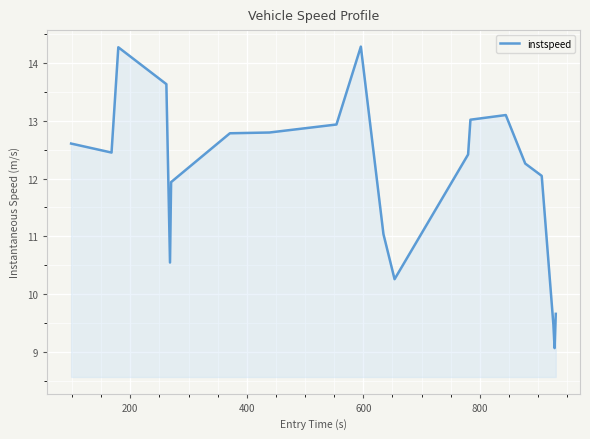

What is the greatest value displayed?

14.3